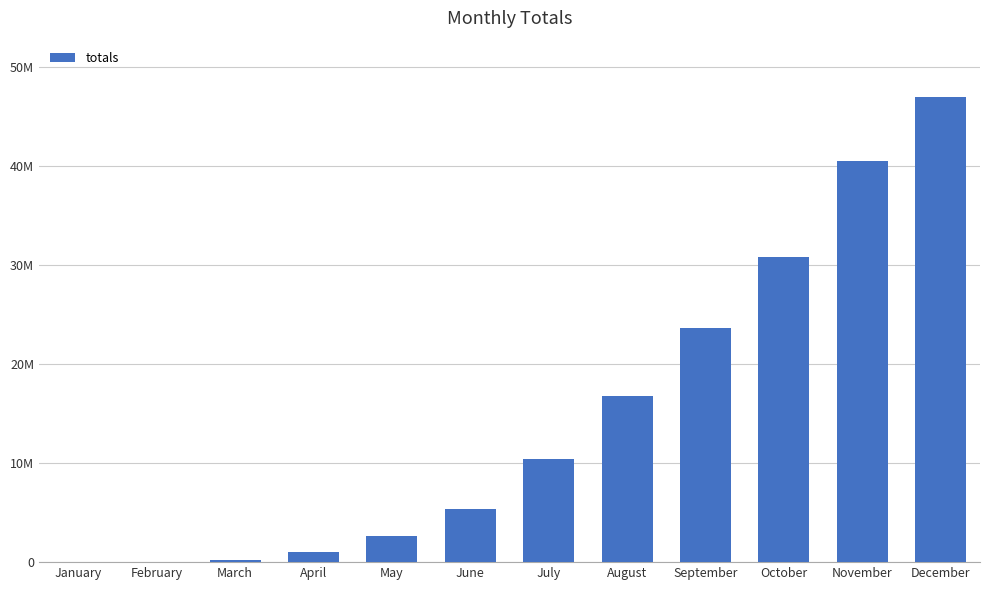

Rank the categories by value from highest to lowest.

December, November, October, September, August, July, June, May, April, March, February, January